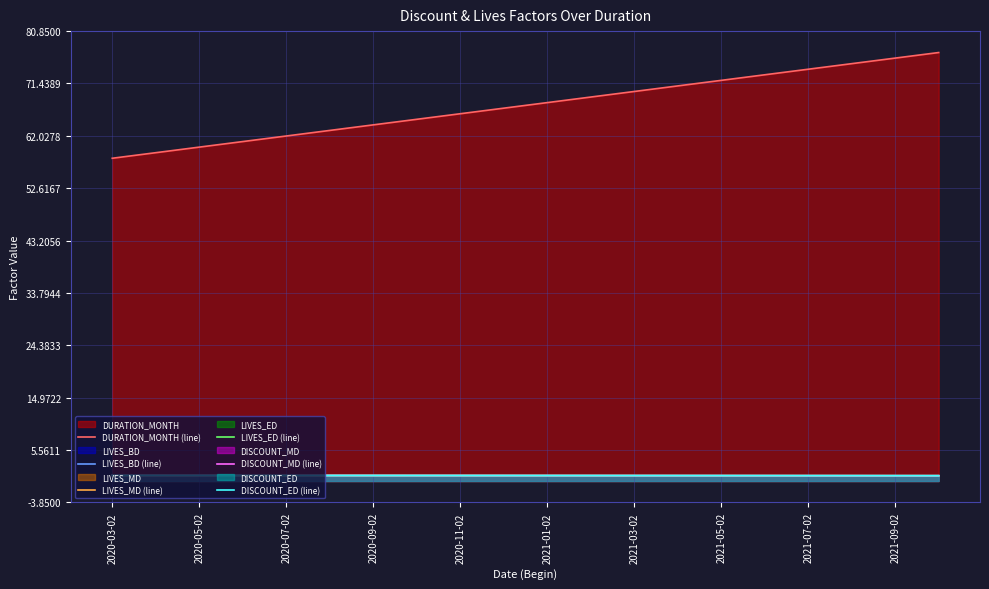

True or false: DISCOUNT_MD (line) has a value of 1.0 at 2021-01-02.

True